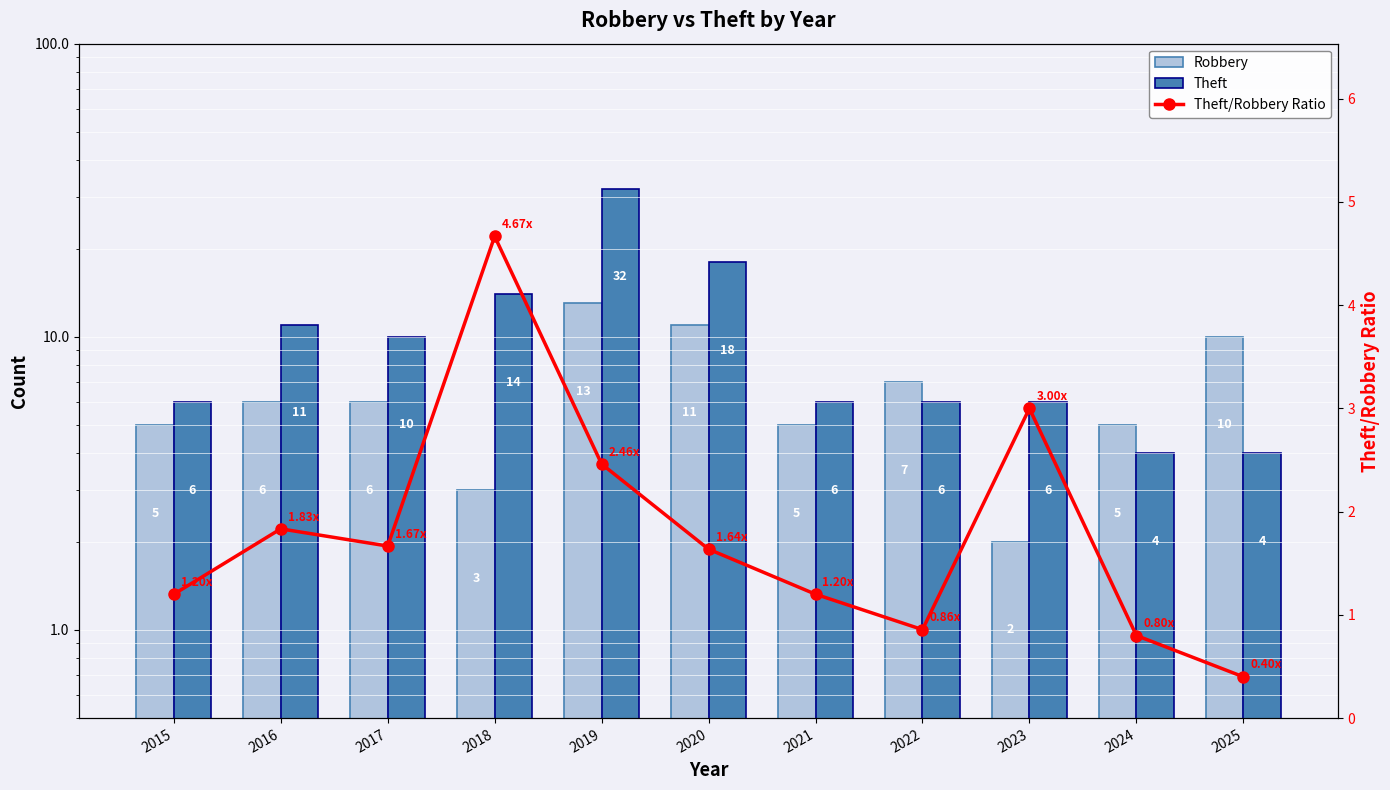

What is the spread (max minus min) of values at 2024?

4.2